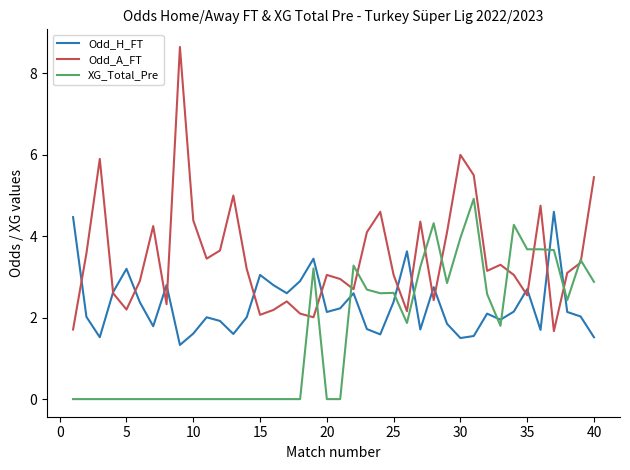

Rank the series by their average value, from highest to lowest.

Odd_A_FT, Odd_H_FT, XG_Total_Pre